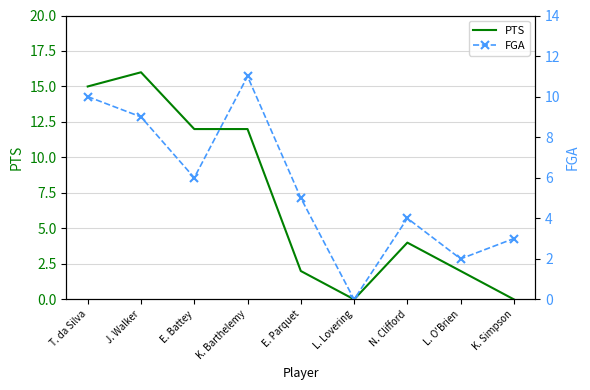

How many times do PTS and FGA cross each other?

1